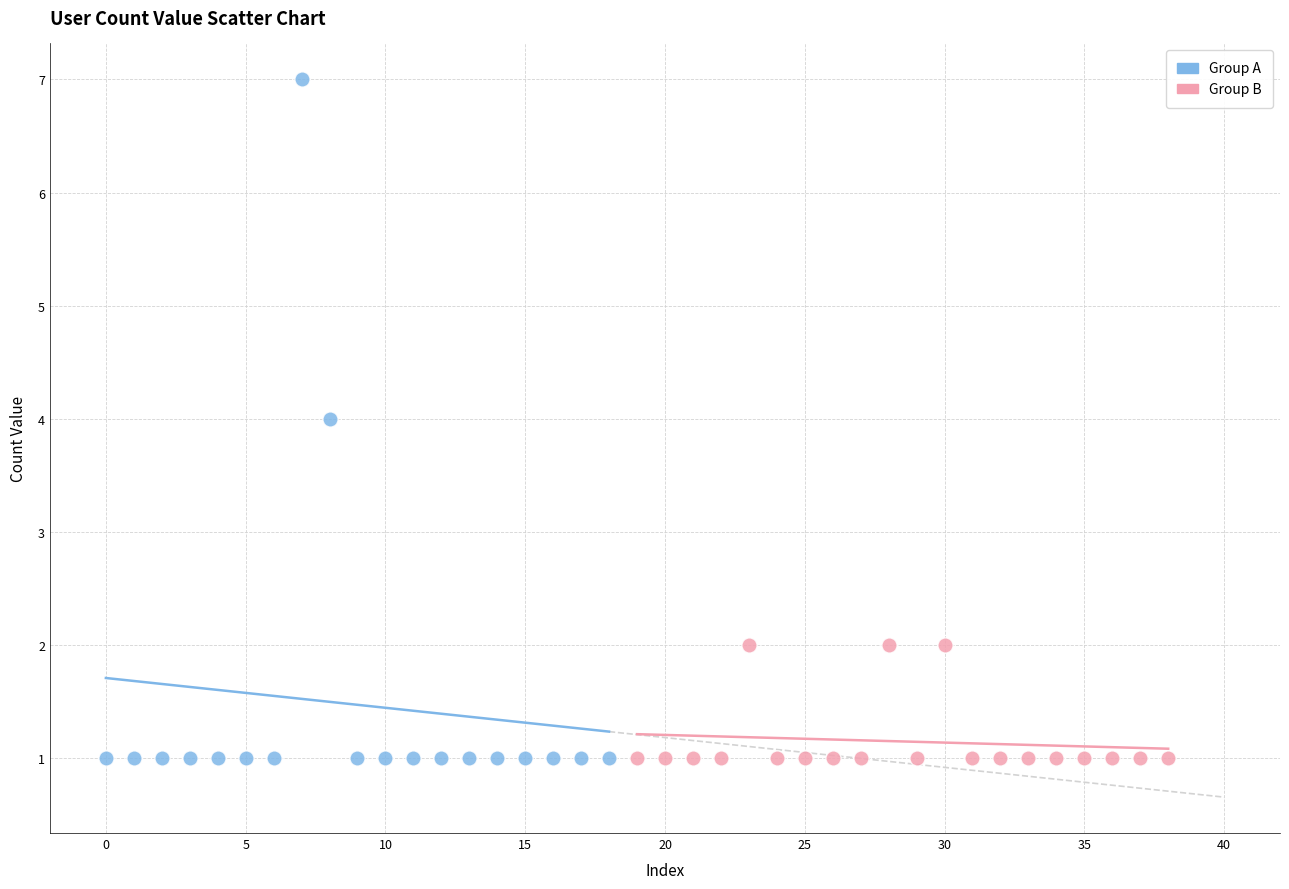

Which series reaches the maximum Y coordinate?

Group A